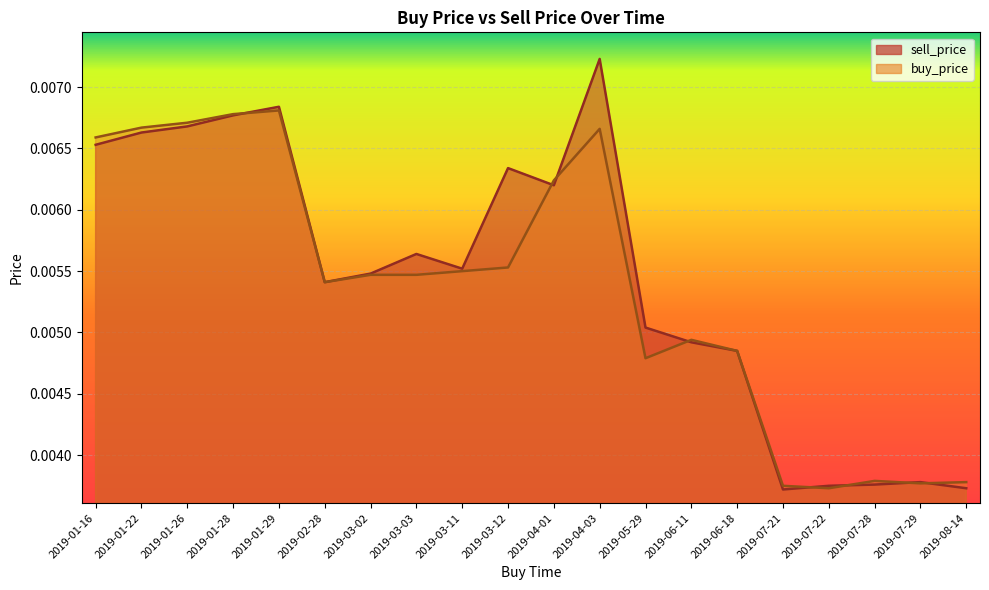

At which category is the sum across all series the highest?

2019-04-03